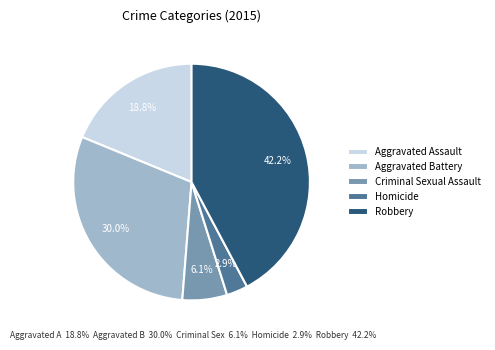

Rank the categories by value from lowest to highest.

Homicide, Criminal Sexual Assault, Aggravated Assault, Aggravated Battery, Robbery